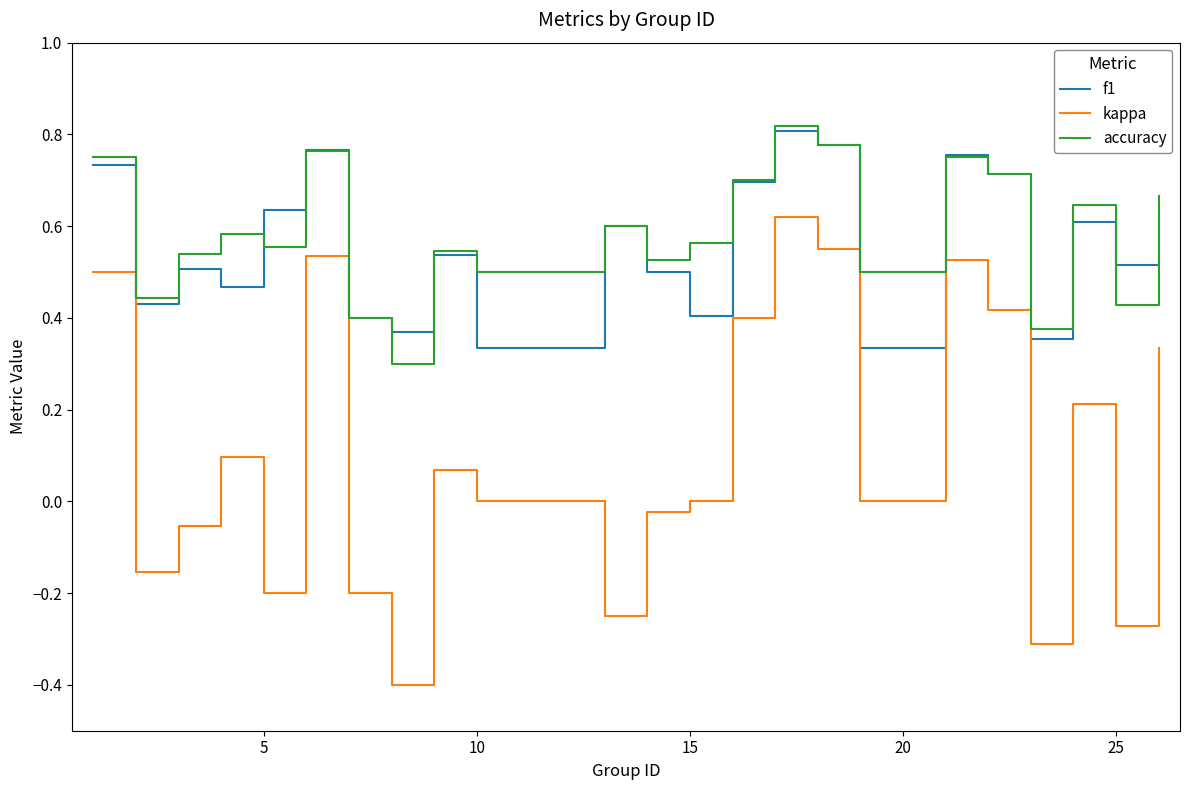

What is the smallest value displayed?

-0.4